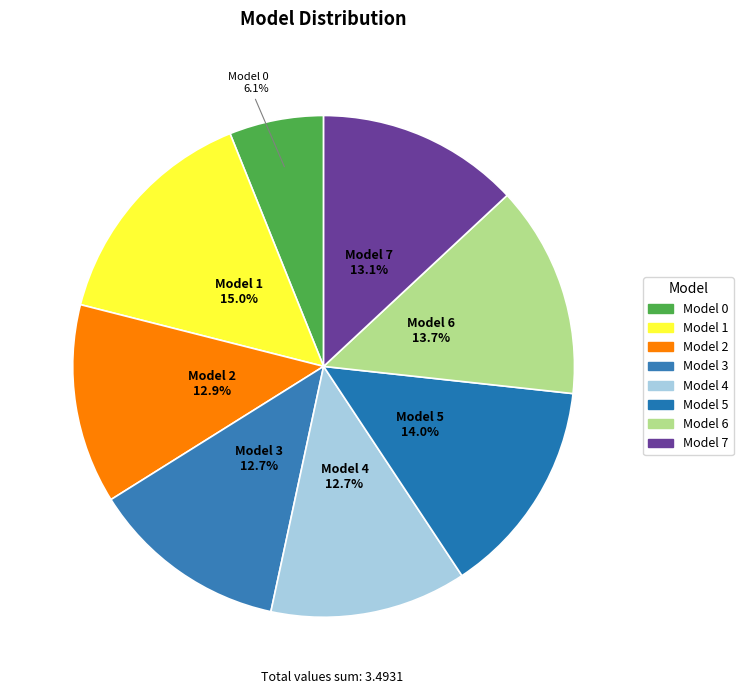

How many segments does this pie chart have?

8